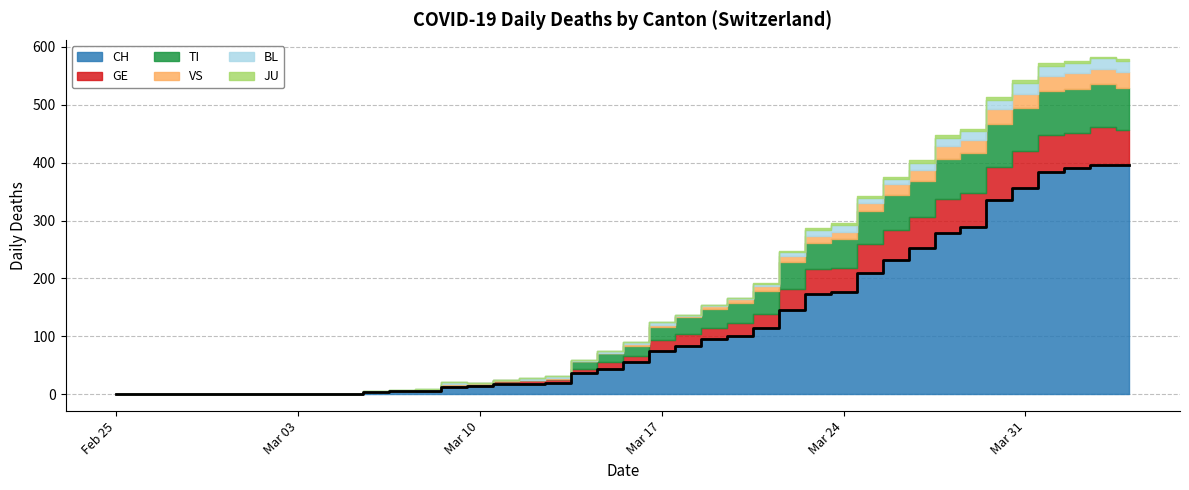

In JU, how many points are higher than both neighbors (excluding endpoints)?

1